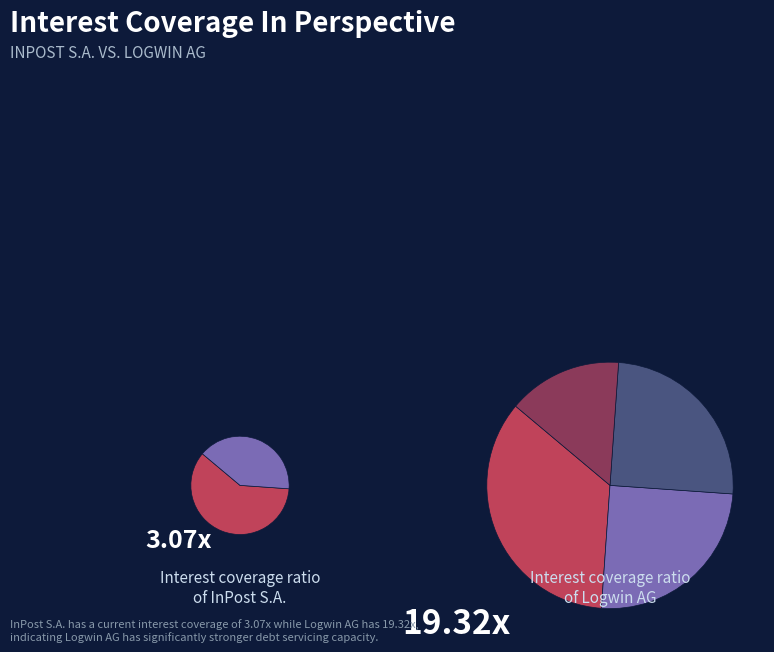

To the nearest percent, what portion does Logwin AG (XTRA:TGHN) represent?

86%